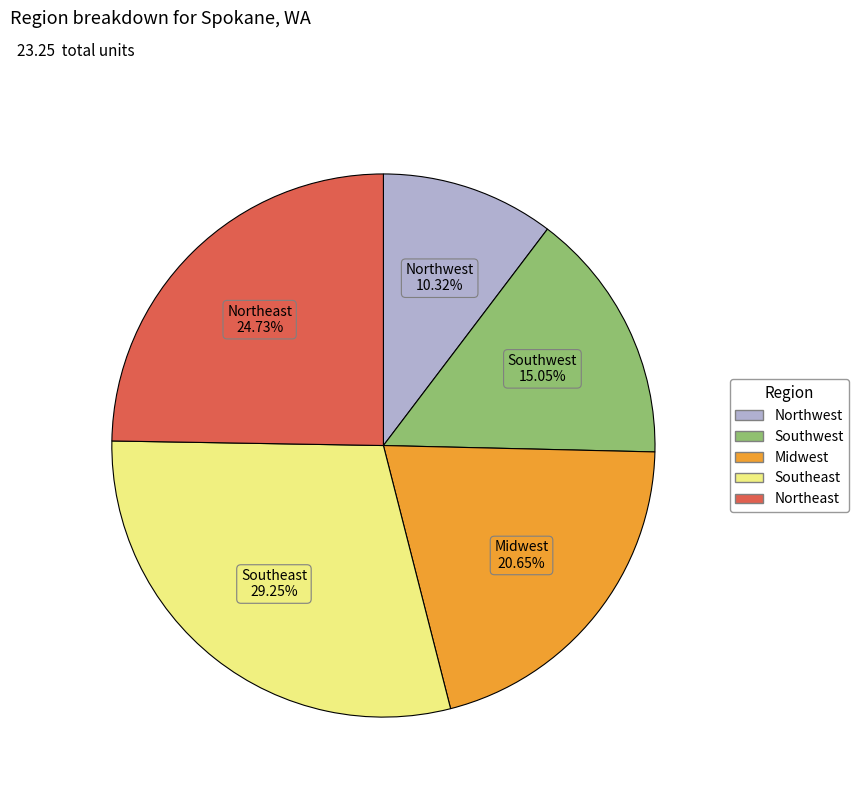

To the nearest percent, what percentage of the pie is Northeast?

25%